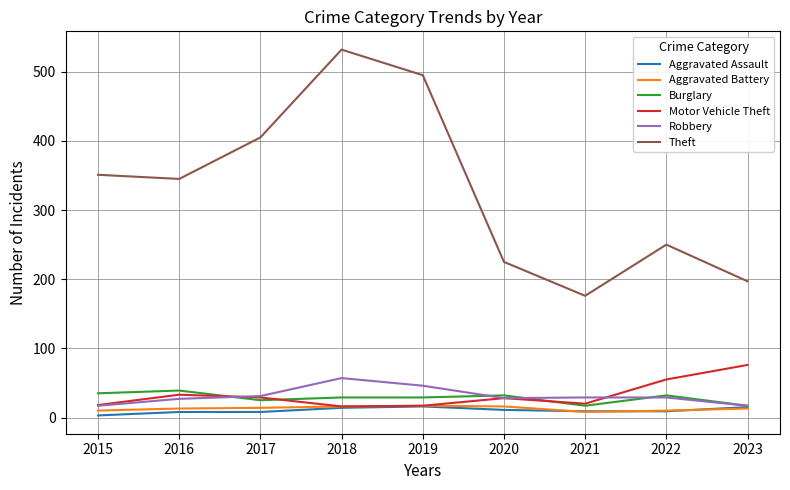

What is the difference between the maximum and minimum values in the Burglary series?

22